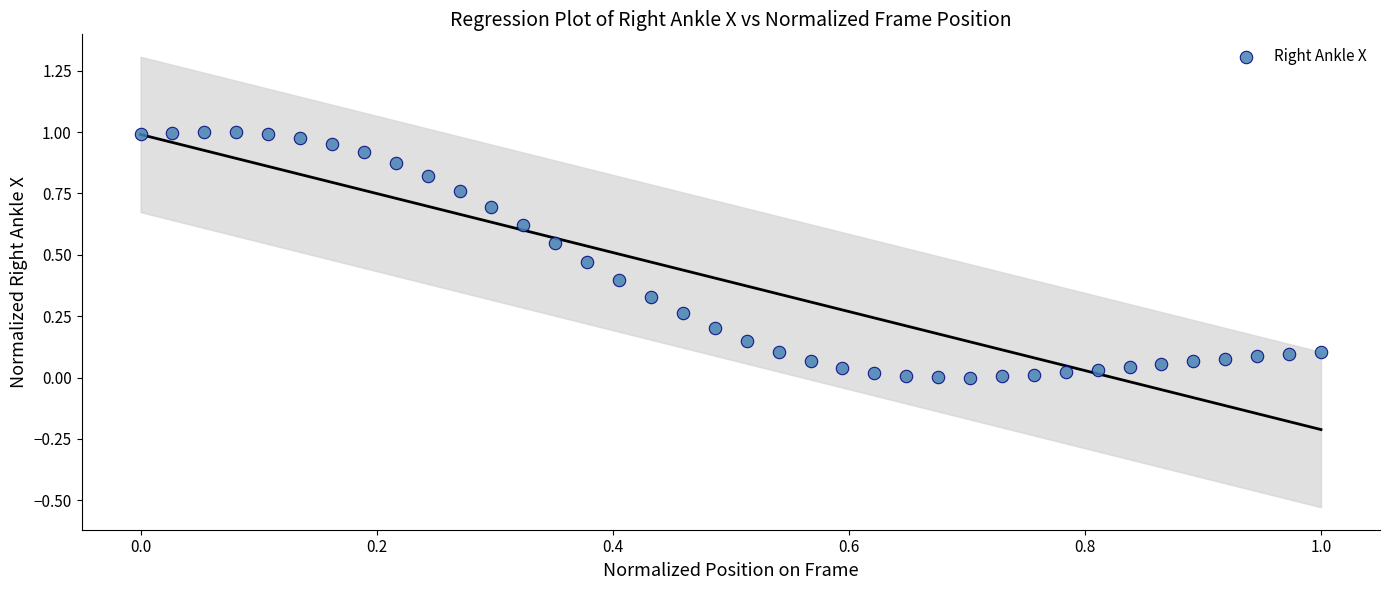

How many points are shown in the scatter plot?

38